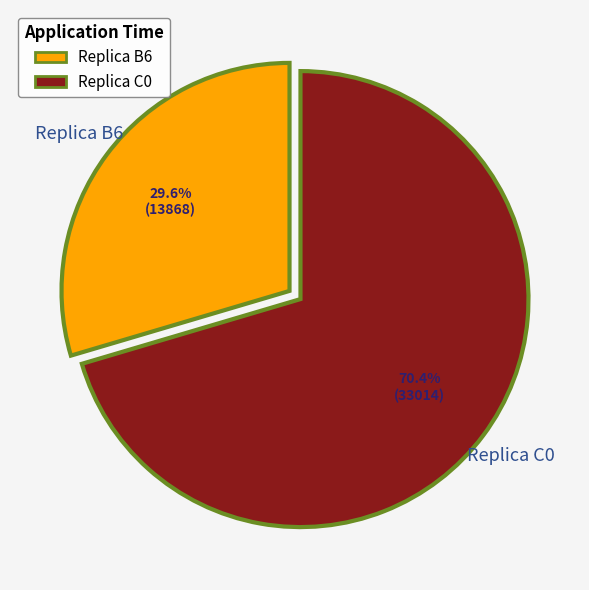

Which slice is the smallest?

Replica B6